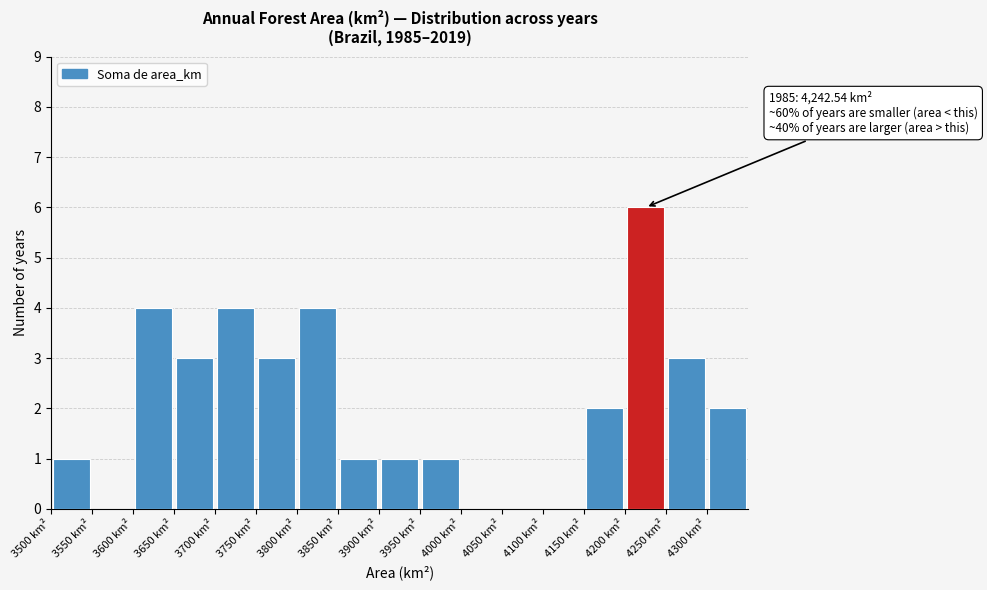

Over which range of the x-axis is the bar tallest?

4200 to 4250